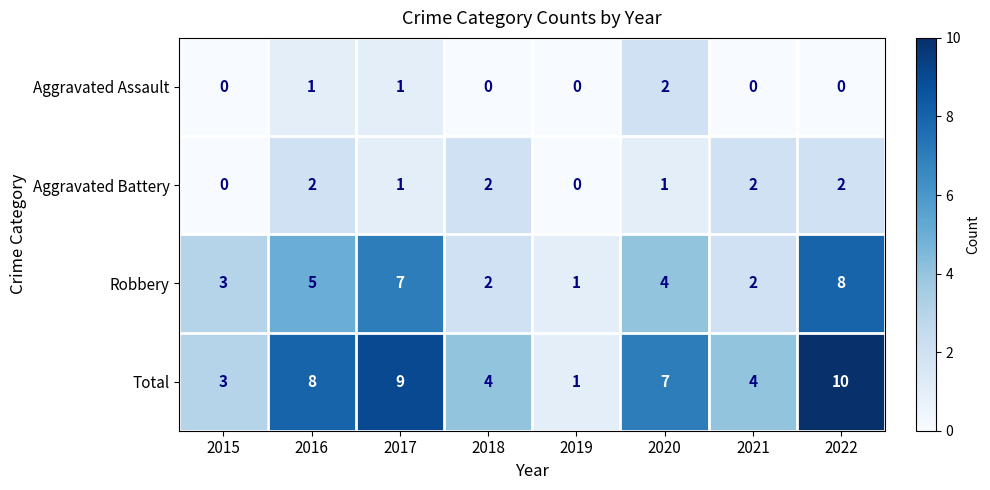

Where is Robbery nearest to the value 4?

2020